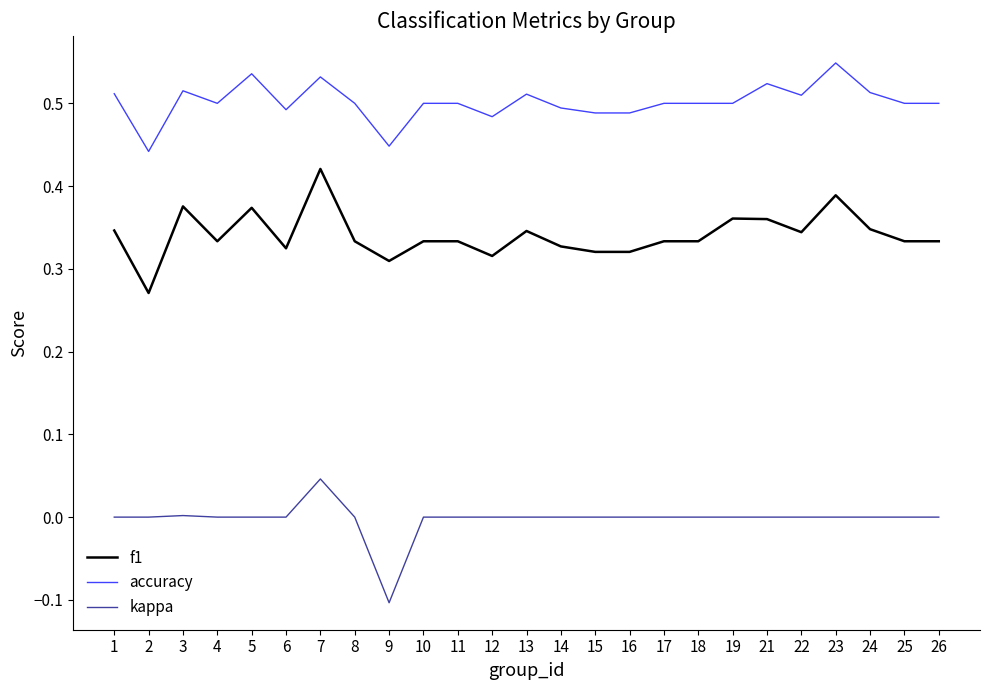

True or false: kappa and f1 intersect in this chart.

False